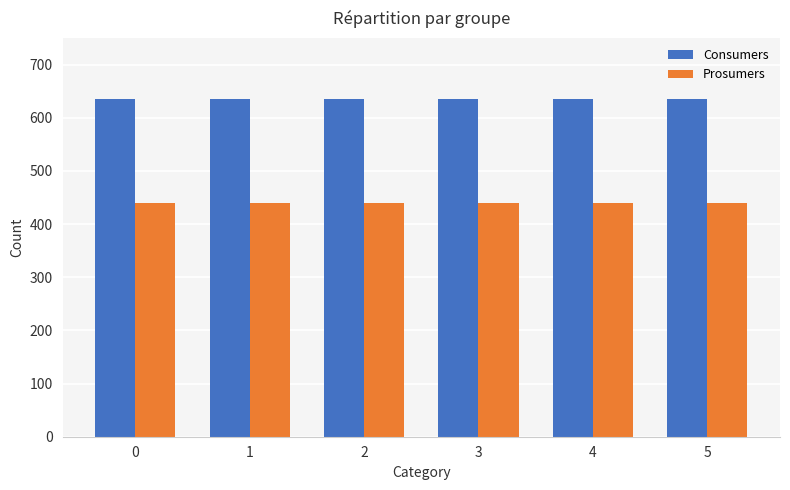

What are all the series names shown in the legend?

Consumers, Prosumers